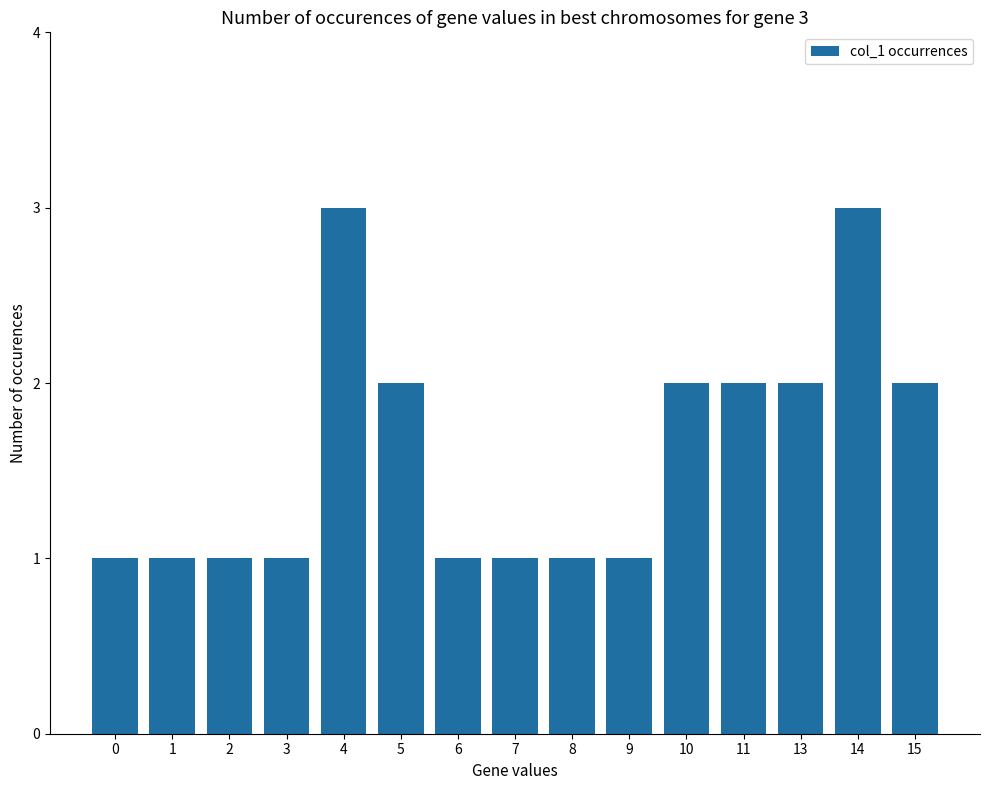

What is the sum of the values at 11 and 0?

3